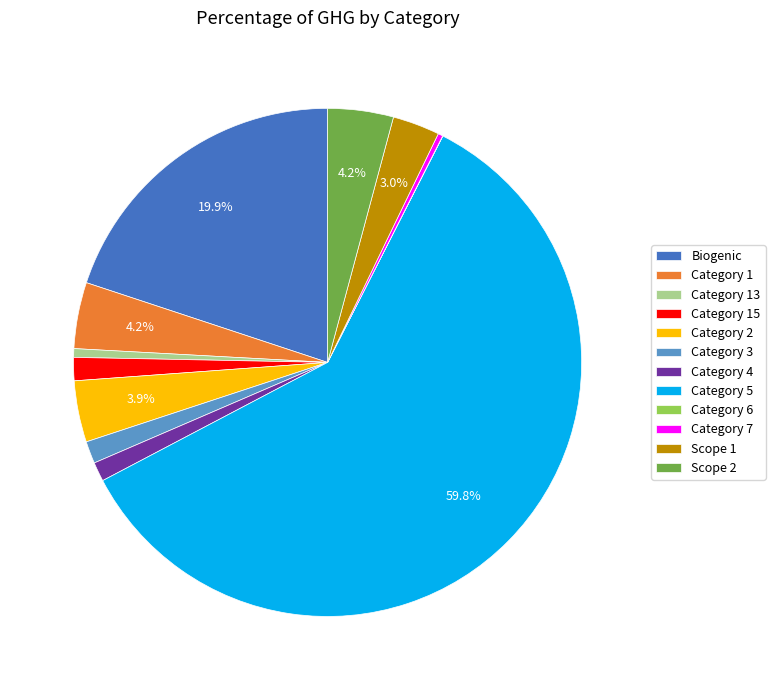

Is there a majority slice in this chart?

Yes